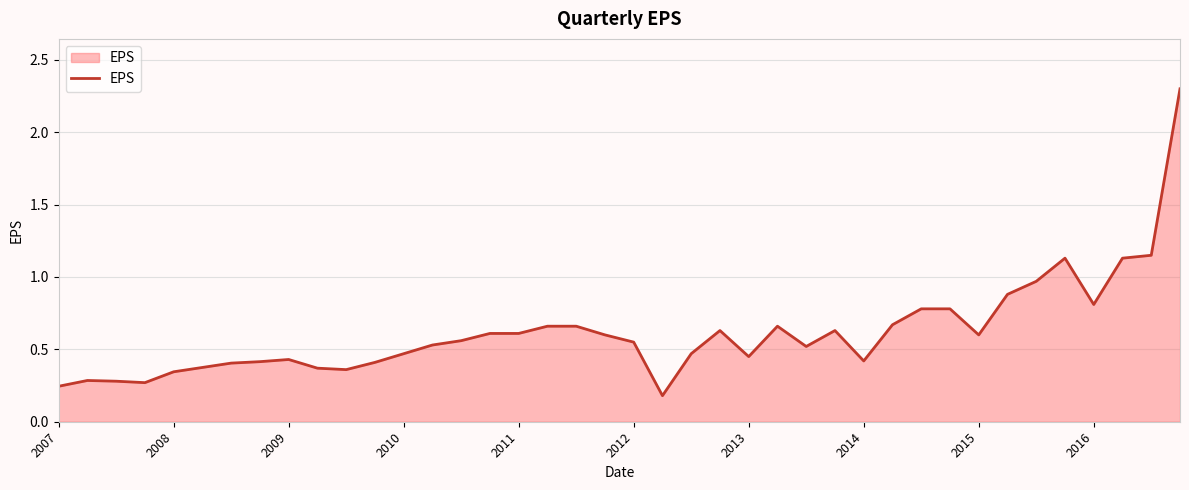

What is the difference between the maximum and minimum values?

2.1